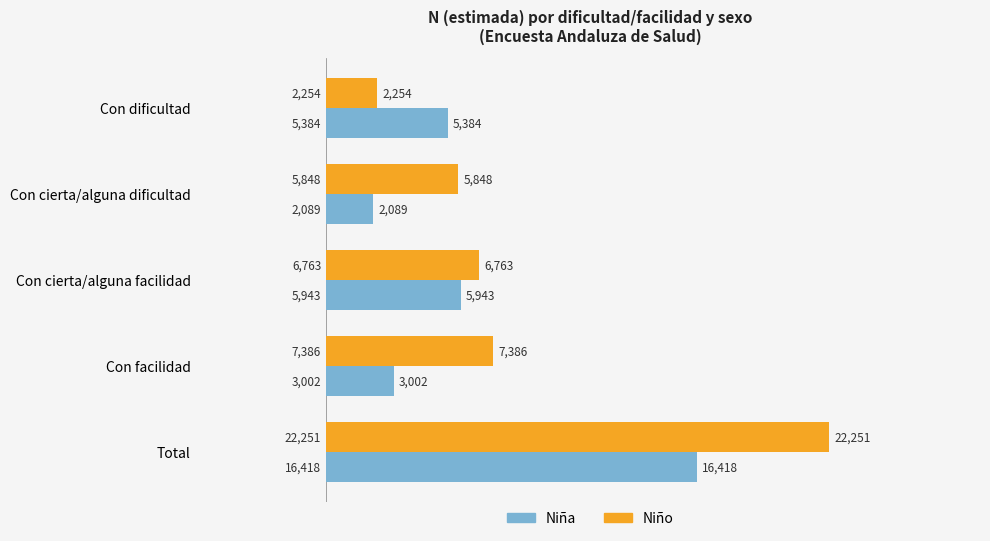

What is the spread (max minus min) of values at Con cierta/alguna facilidad?

820